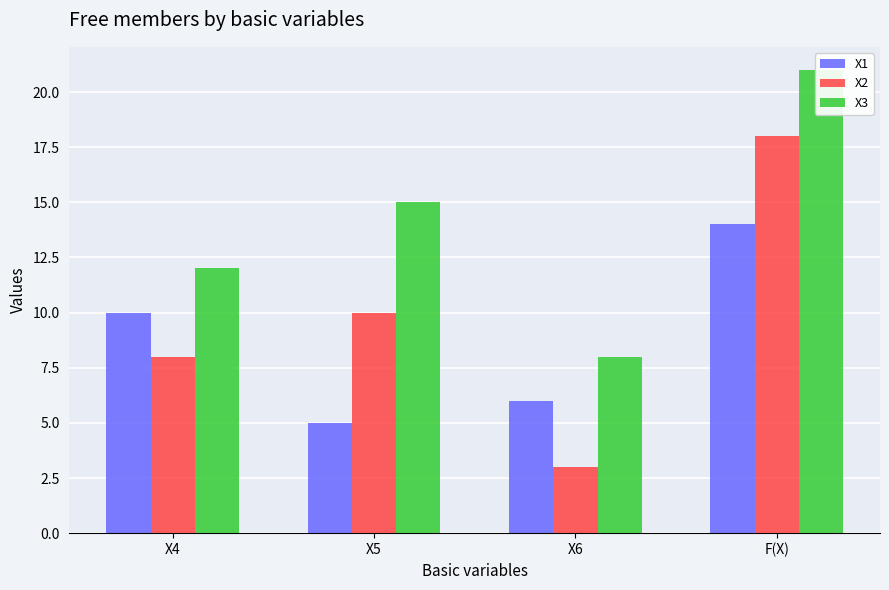

Is it true that X2 equals 18 at F(X)?

True